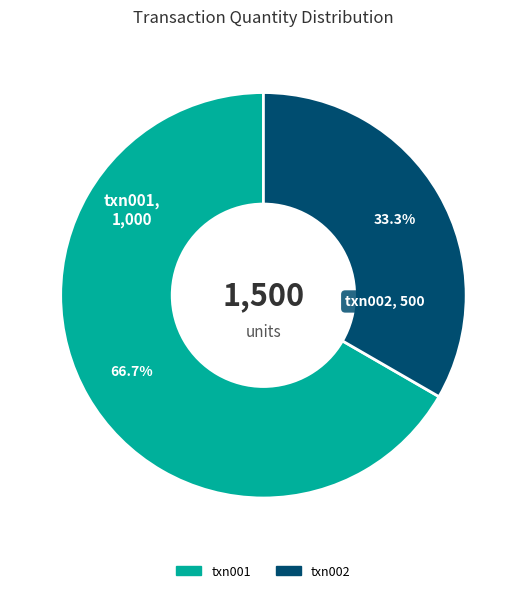

Which category has the biggest portion of the pie?

txn001